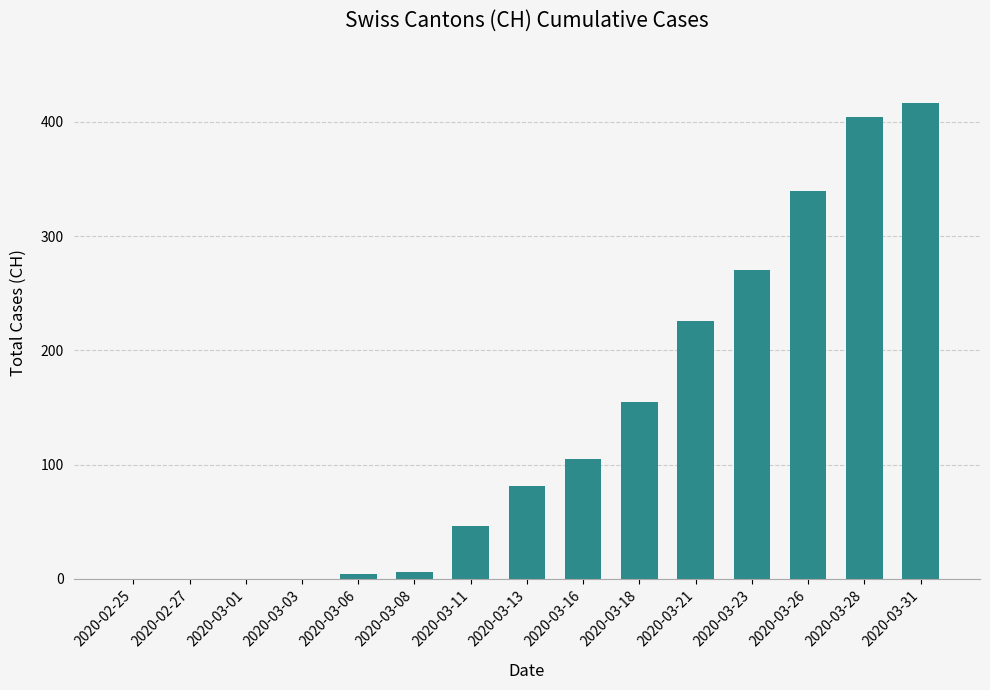

At which label is the value closest to 208?

2020-03-21